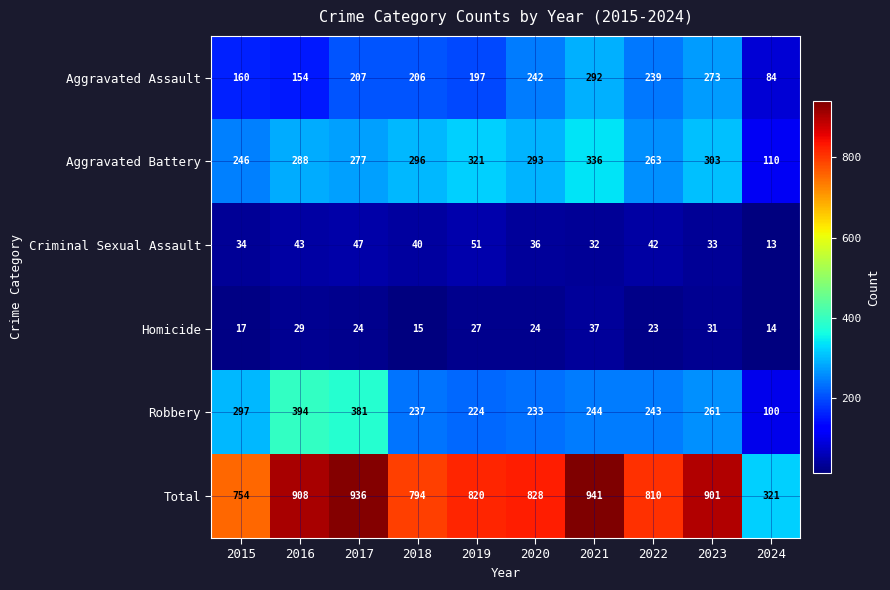

What is the smallest value displayed?

13